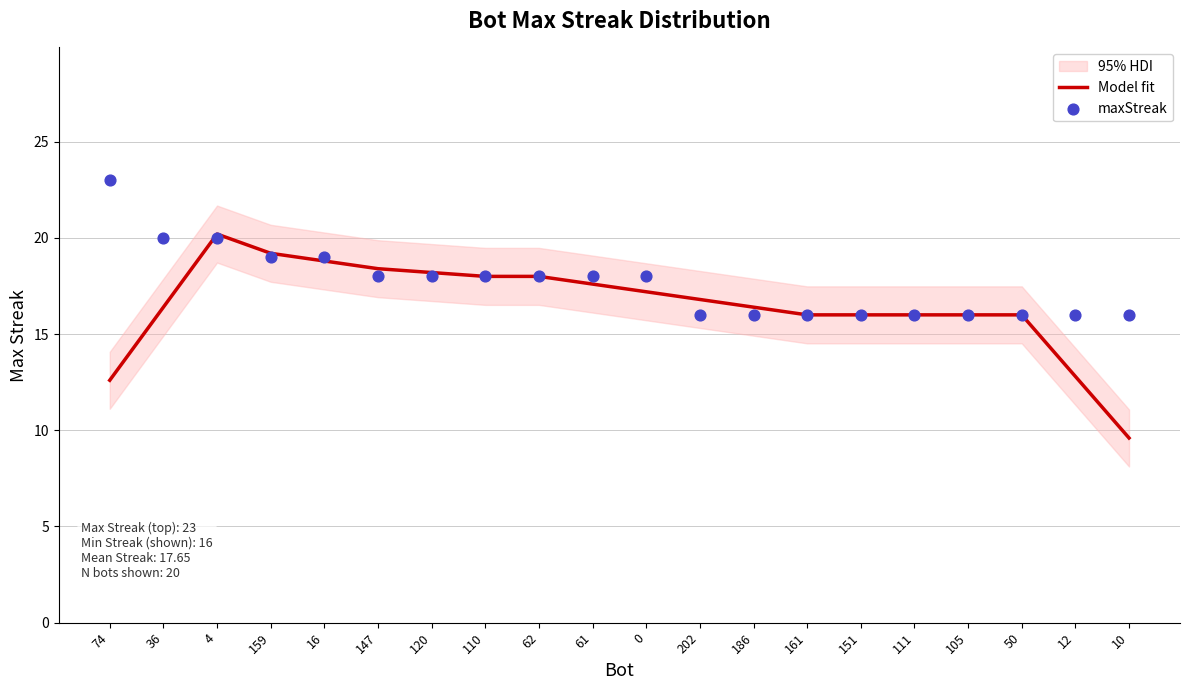

What is the total value across all series at 186?

32.4